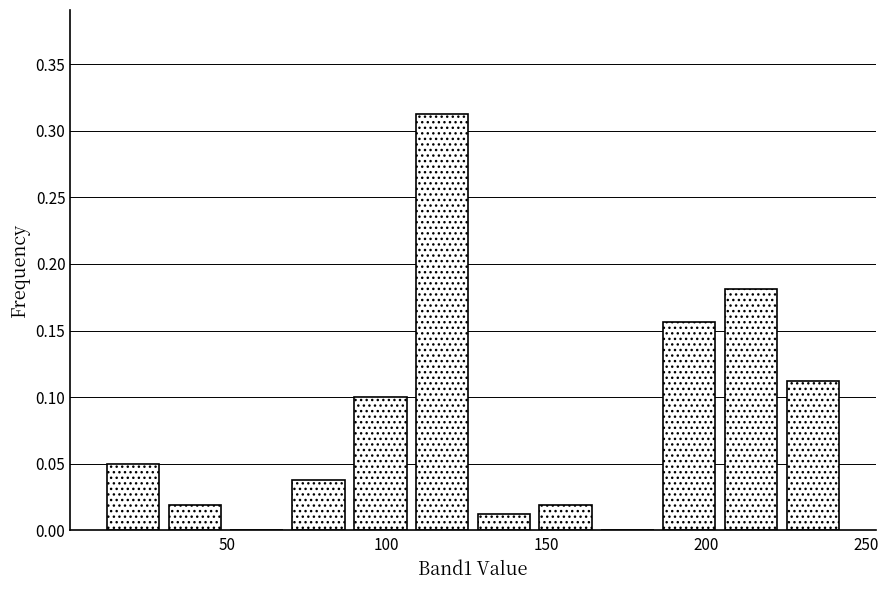

Around what value on the x-axis is the tallest bar? Give the approximate position of its centre, as read against the axis.

115